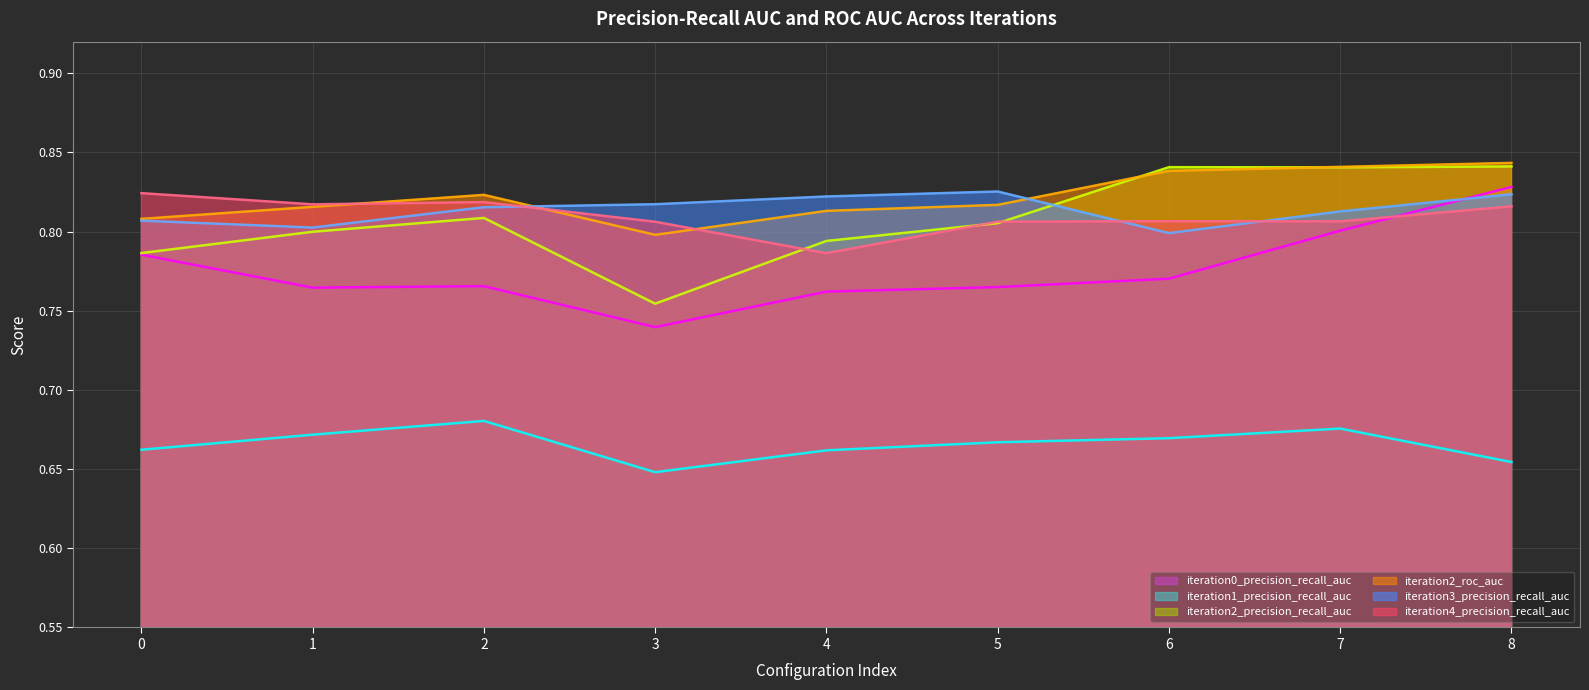

What is the minimum value for iteration1_precision_recall_auc?

0.6